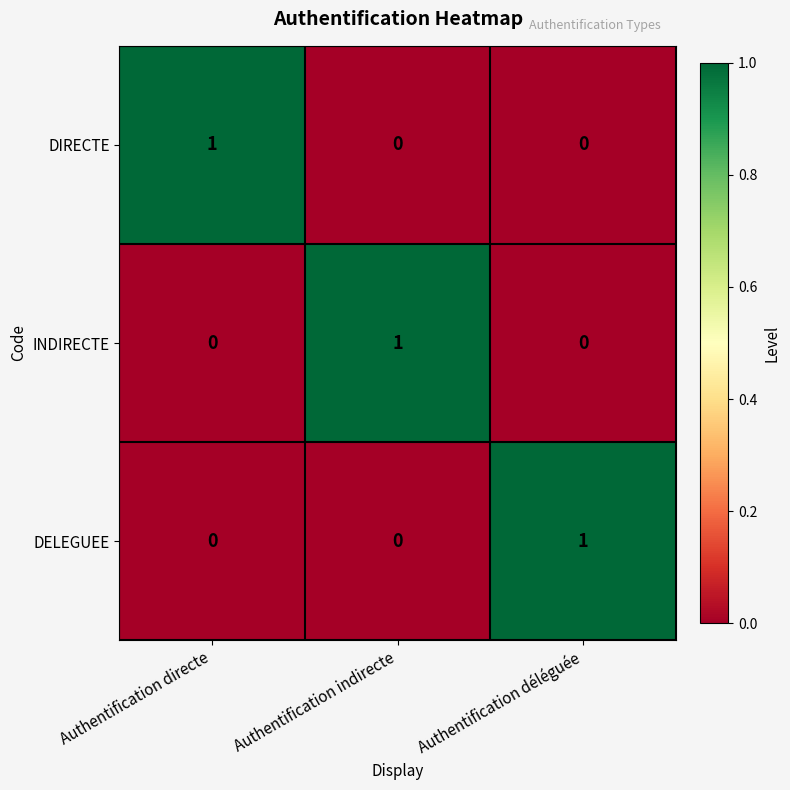

Reading left to right, list all the values displayed in this chart.

DIRECTE: 1	0	0
INDIRECTE: 0	1	0
DELEGUEE: 0	0	1